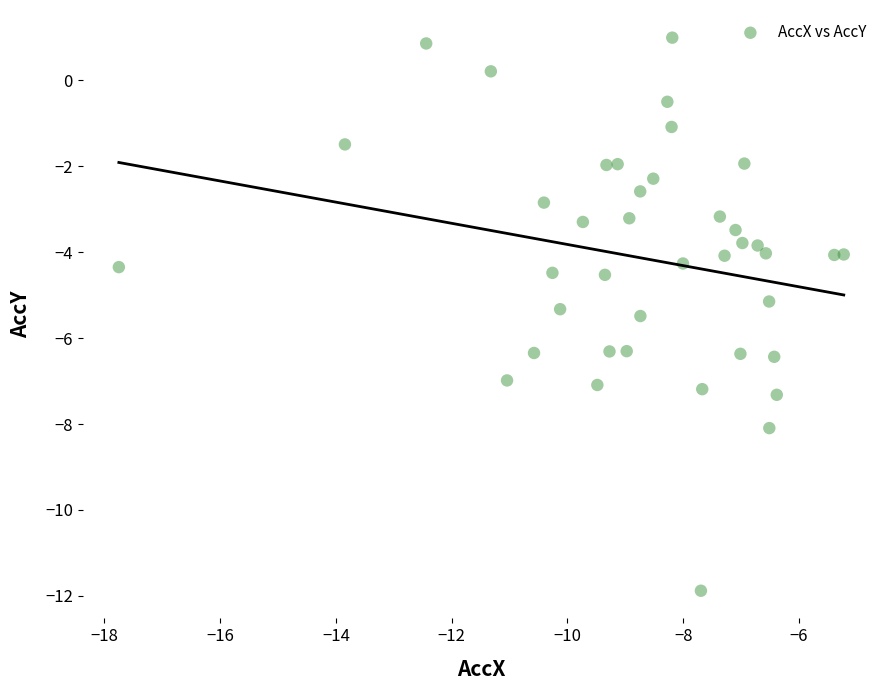

What is the range of X values (max minus min)?

12.5